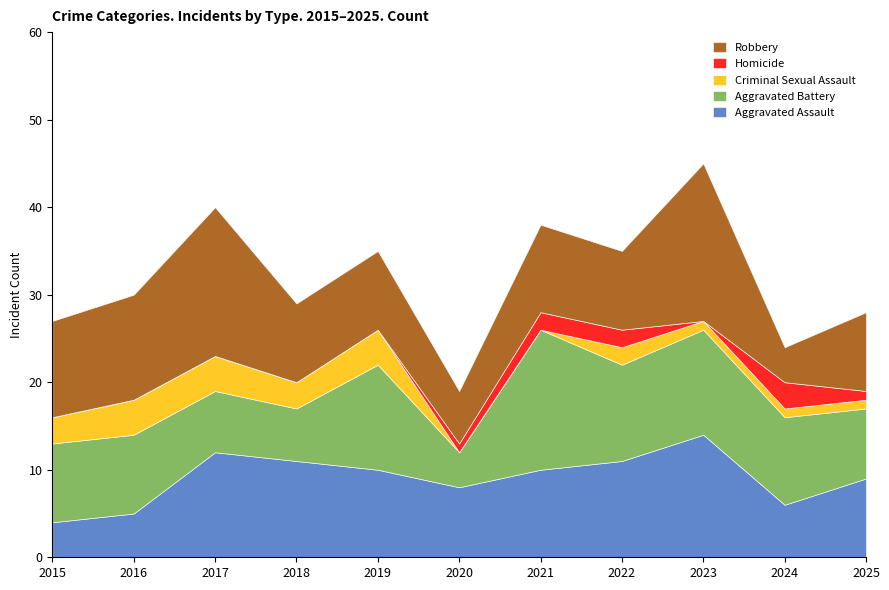

At 2017, list the series in order from smallest to largest.

Homicide, Criminal Sexual Assault, Aggravated Battery, Aggravated Assault, Robbery